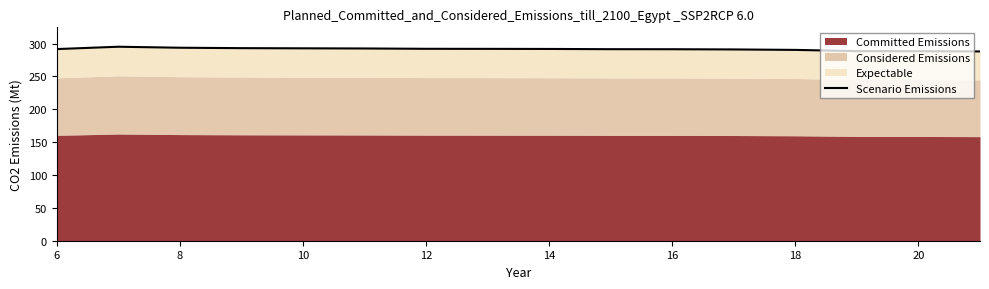

At which label does the data first exceed 291?

6